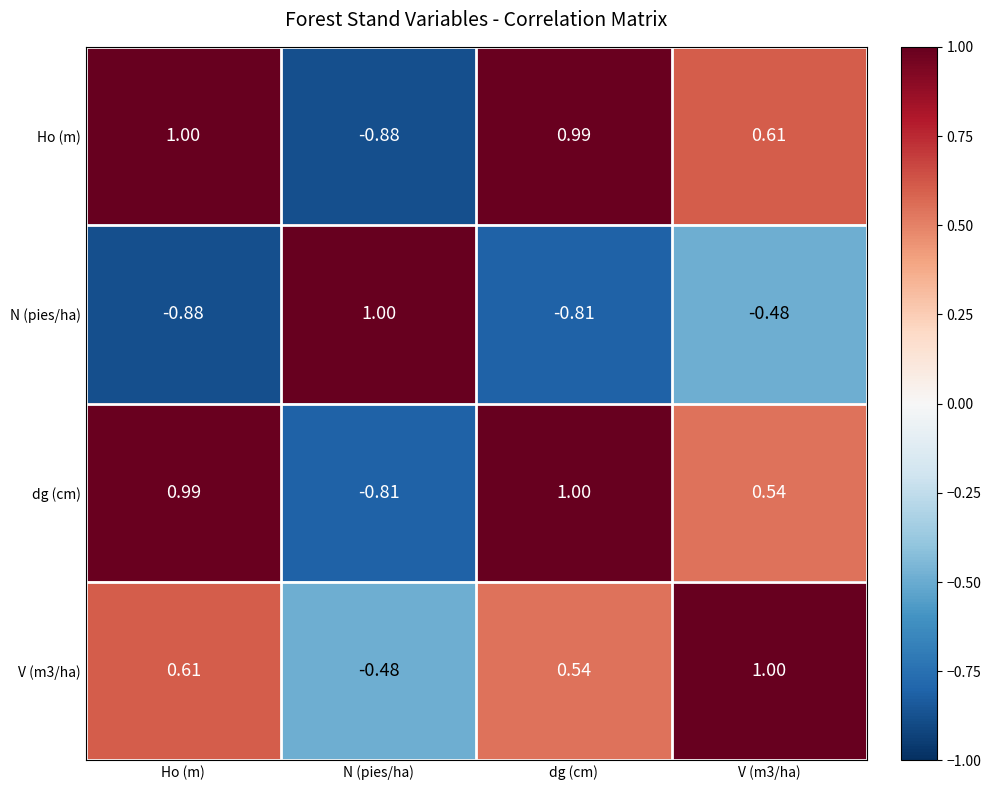

Is the value of Ho (m) at V (m3/ha) greater than the value of N (pies/ha) at Ho (m)?

Yes